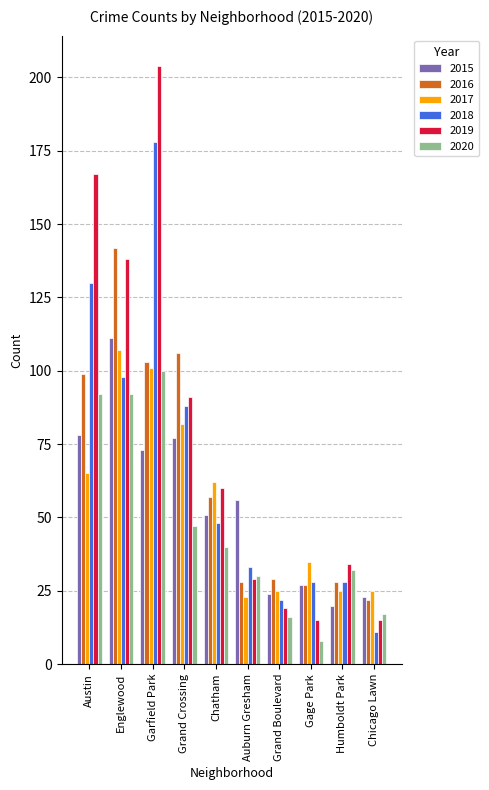

Reading left to right, extract all data points from this chart.

2015: 78	111	73	77	51	56	24	27	20	23
2016: 99	142	103	106	57	28	29	27	28	22
2017: 65	107	101	82	62	23	25	35	25	25
2018: 130	98	178	88	48	33	22	28	28	11
2019: 167	138	204	91	60	29	19	15	34	15
2020: 92	92	100	47	40	30	16	8	32	17